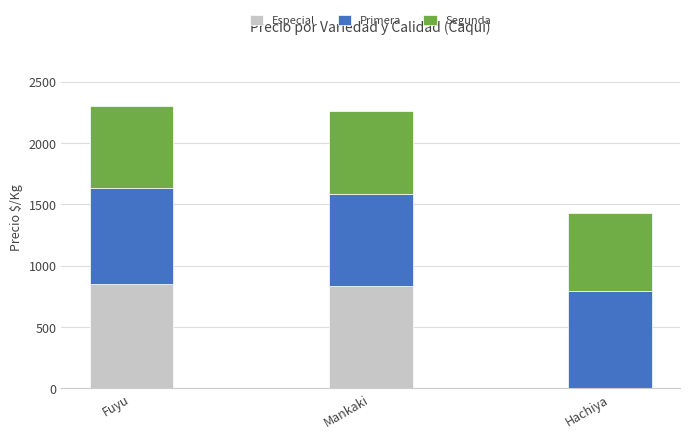

Are the bars grouped side by side (vs. stacked)?

No